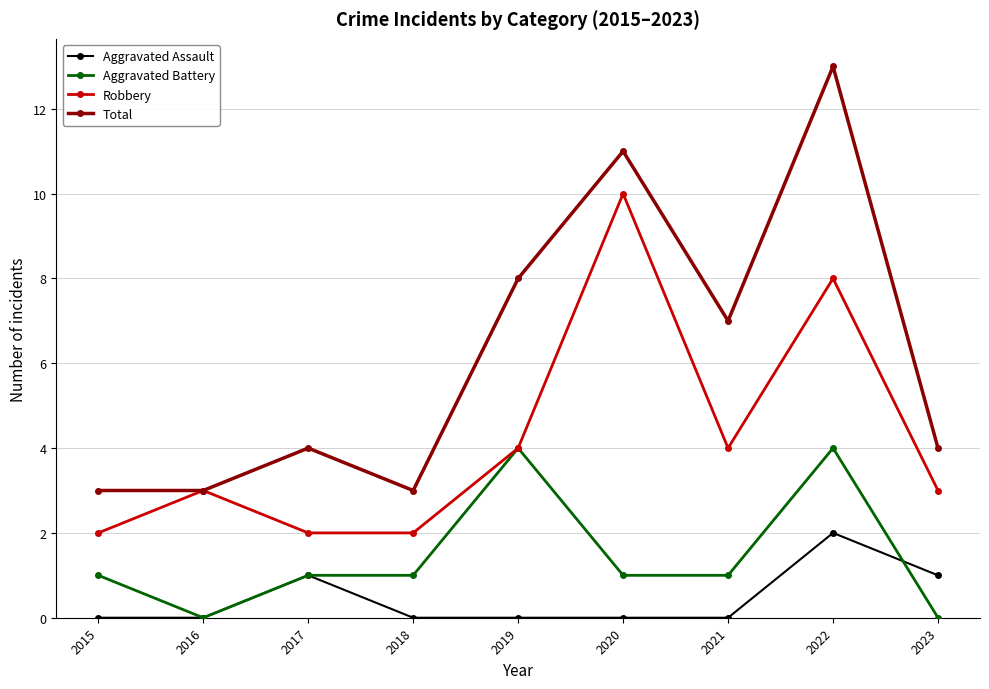

What is the spread (max minus min) of values at 2020?

11